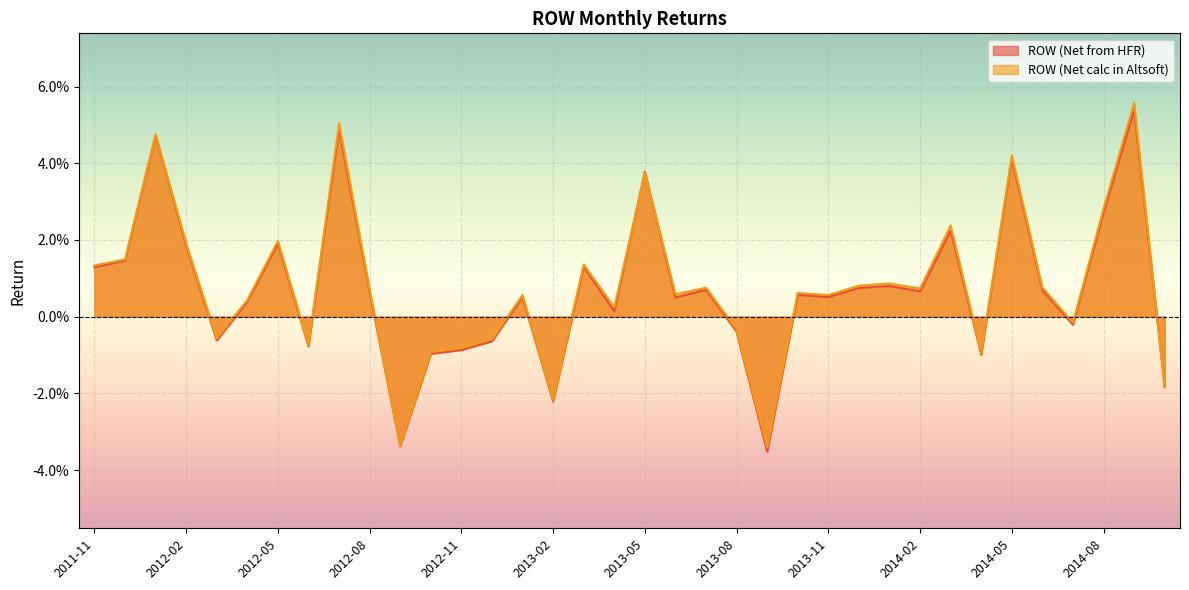

How many lines are shown in the chart?

2